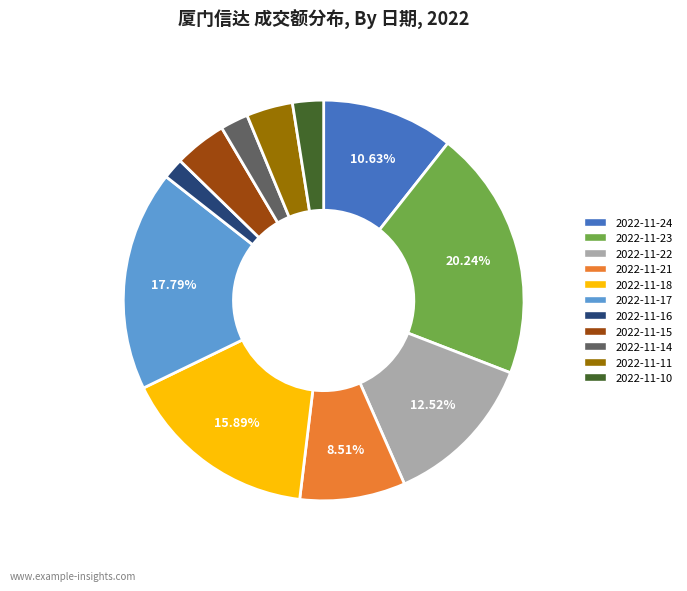

To the nearest percent, what is the difference between the 2022-11-23 and 2022-11-24 slice percentages?

10%